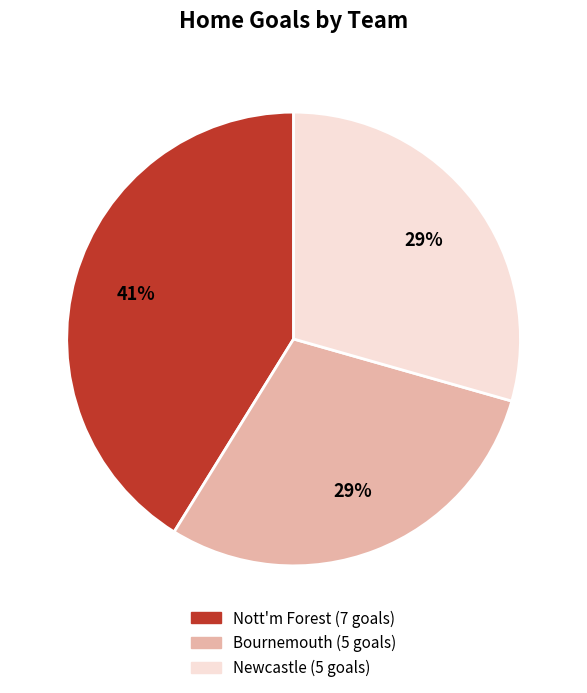

To the nearest percent, what is the difference between the largest and smallest slice percentages?

12%